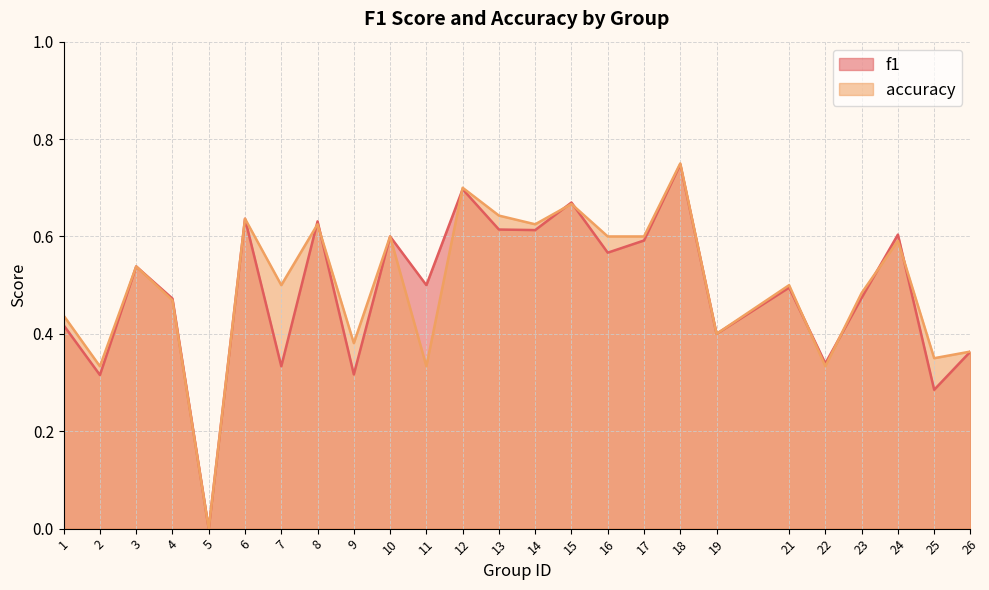

What is the value of the f1 point at the 2nd from the left?

0.3